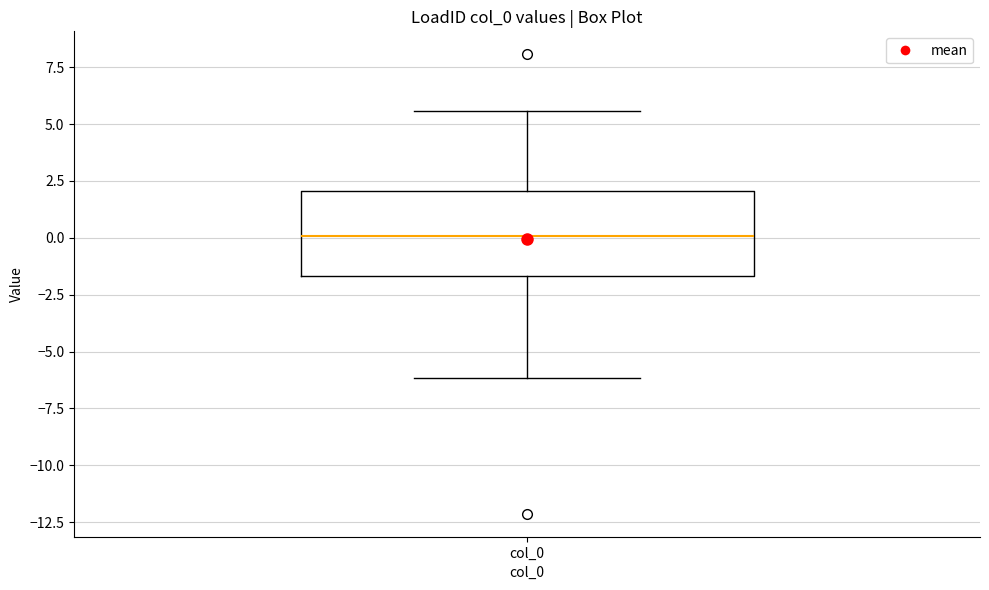

Where is the upper edge of the box for col_0 on the y-axis? The values are not printed on the chart, so give them approximately, as read against the axis.

2.0